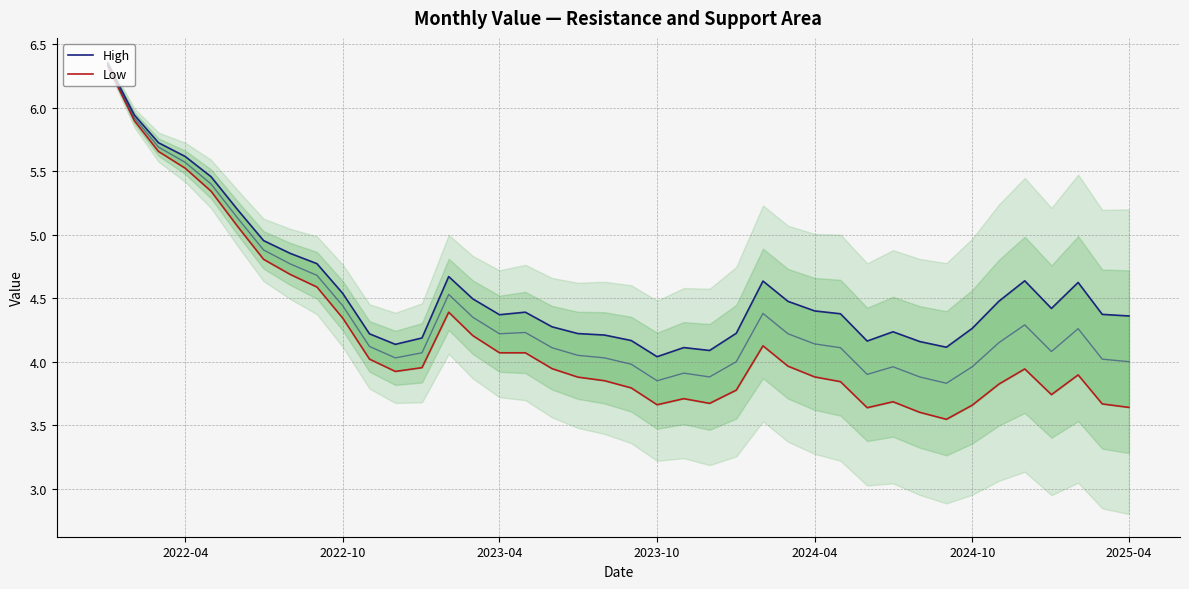

Does the chart display data point markers on the line(s)?

No